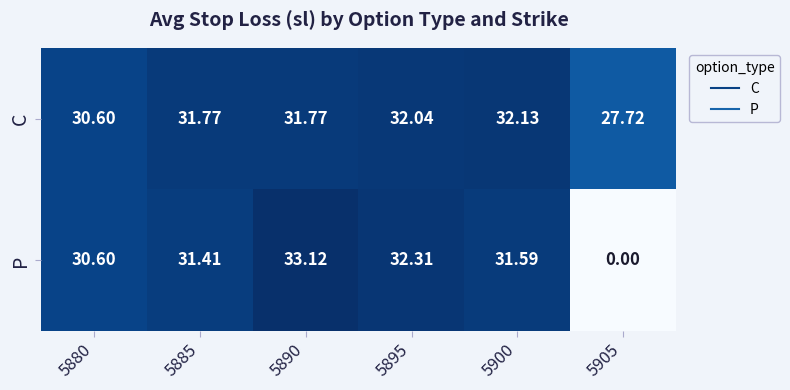

Which series has the widest spread of values?

P